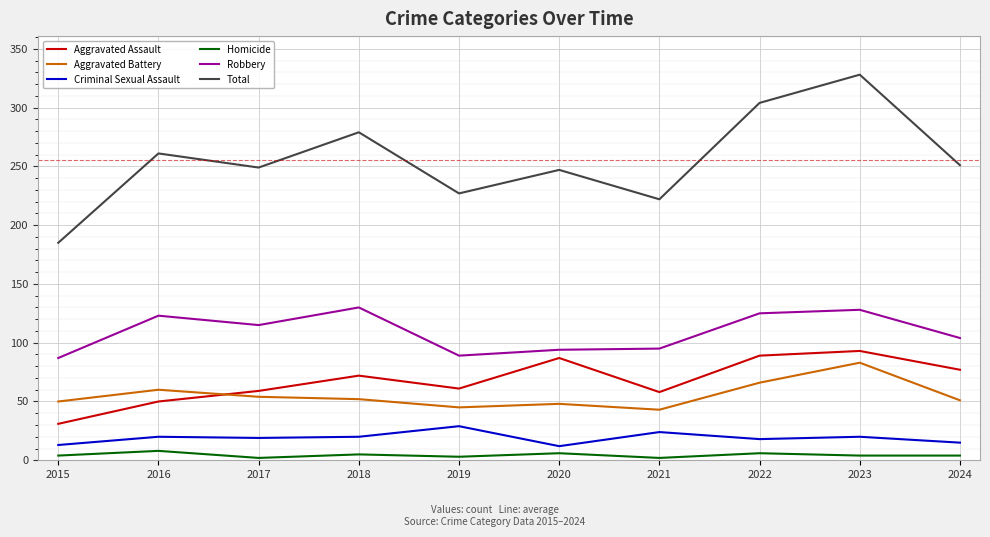

Which series has the largest range (max minus min)?

Total